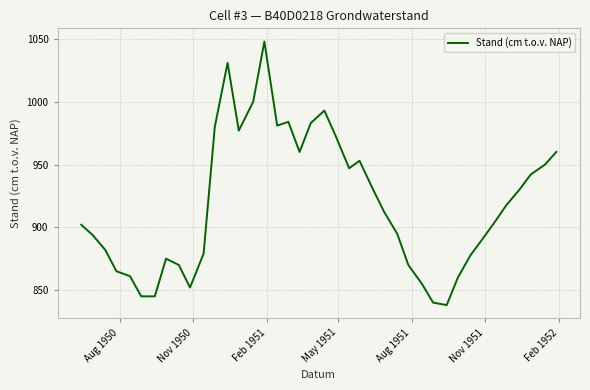

What is the difference between the maximum and minimum values?

210